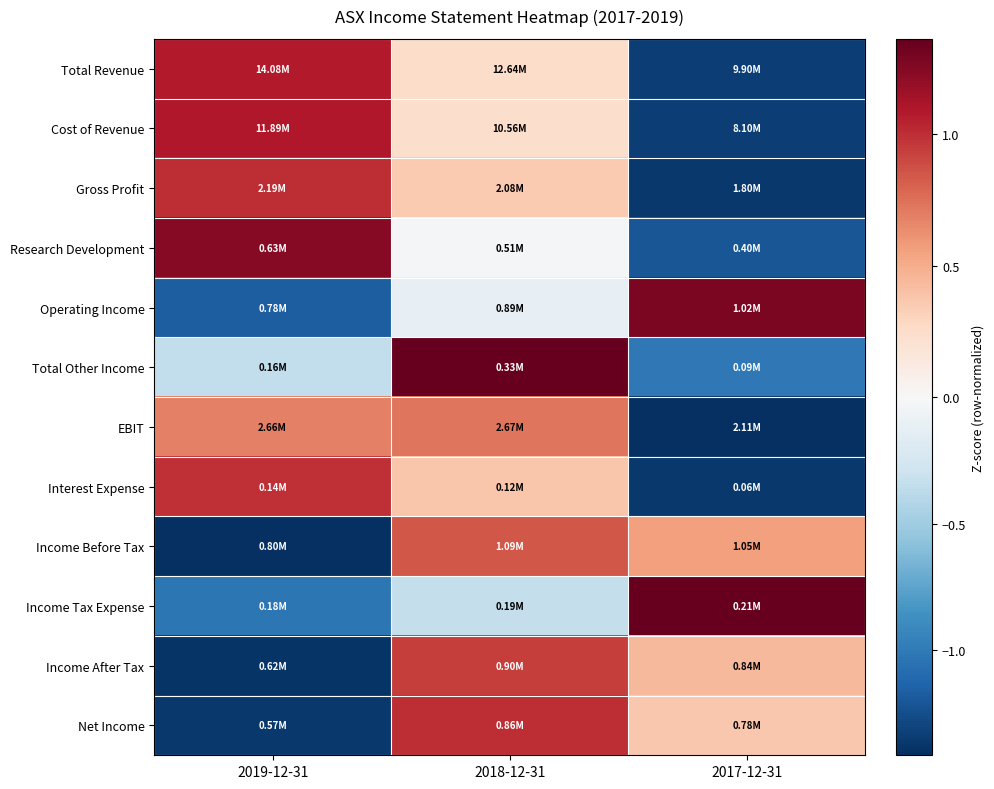

List the series in order of their peak value, lowest first.

EBIT, Income Before Tax, Income After Tax, Interest Expense, Net Income, Gross Profit, Total Revenue, Cost of Revenue, Research Development, Operating Income, Income Tax Expense, Total Other Income